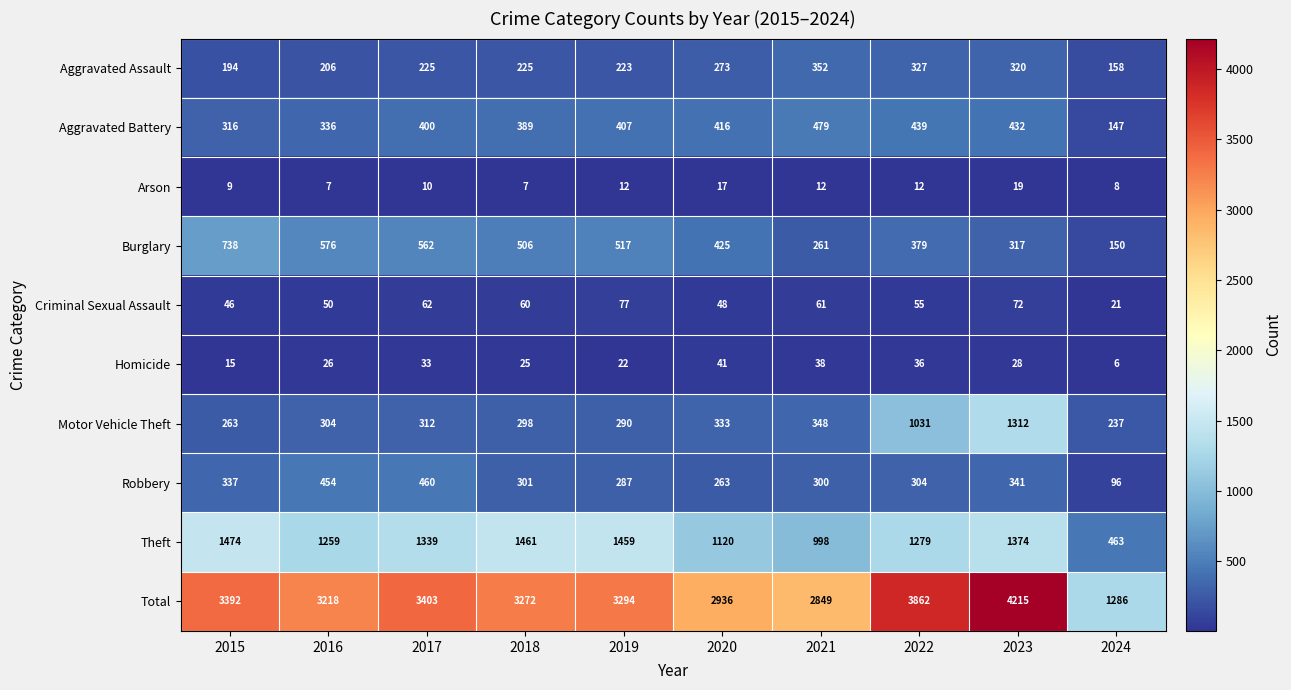

Is it true that Arson equals 17 at 2020?

True